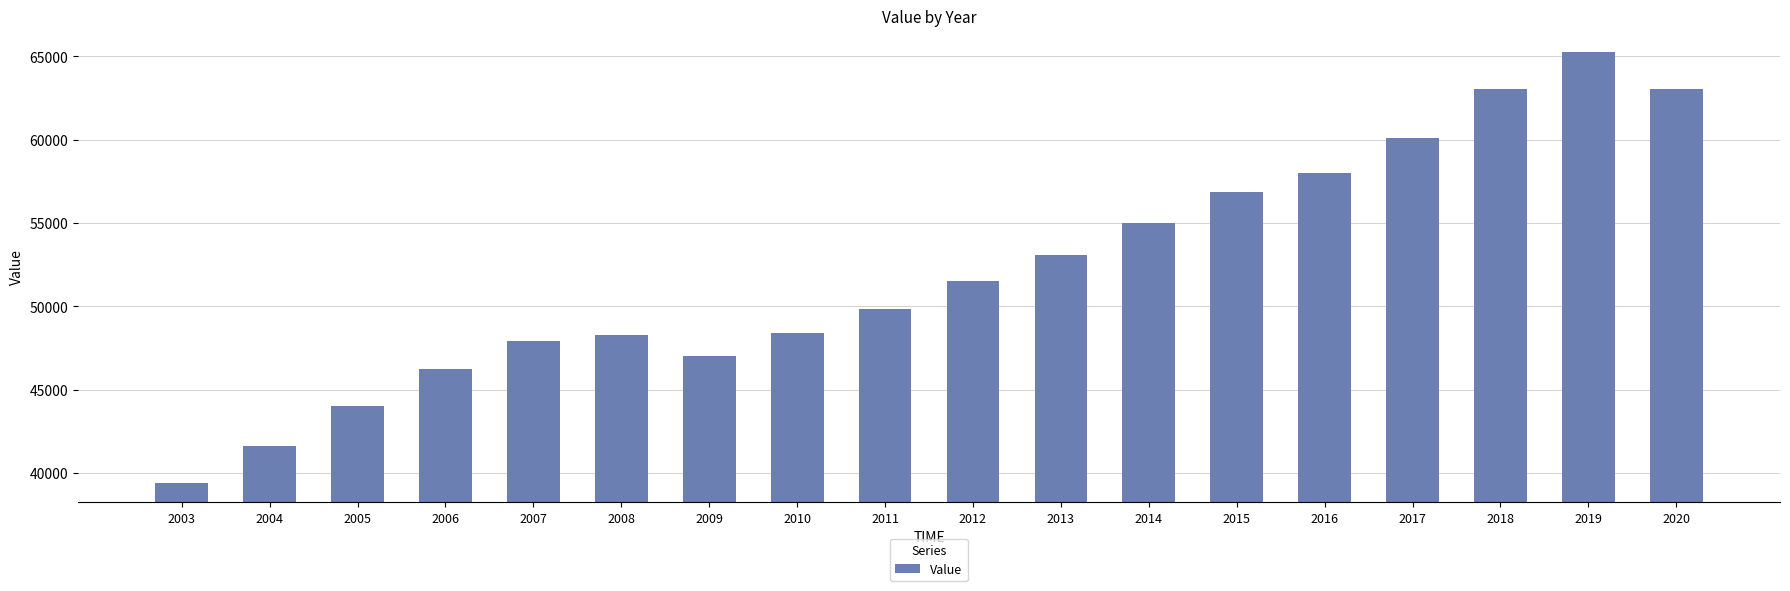

Read the value at 2003.

39426.1